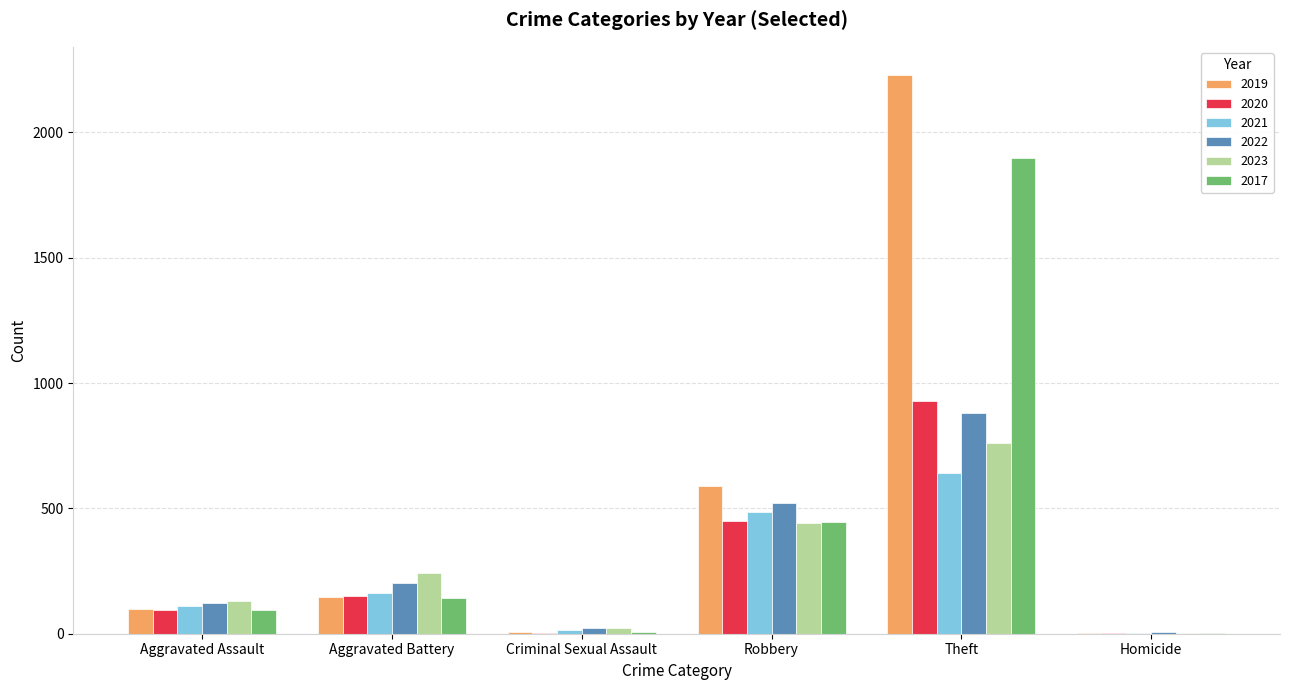

What is the sum of all 2020 values?

1630